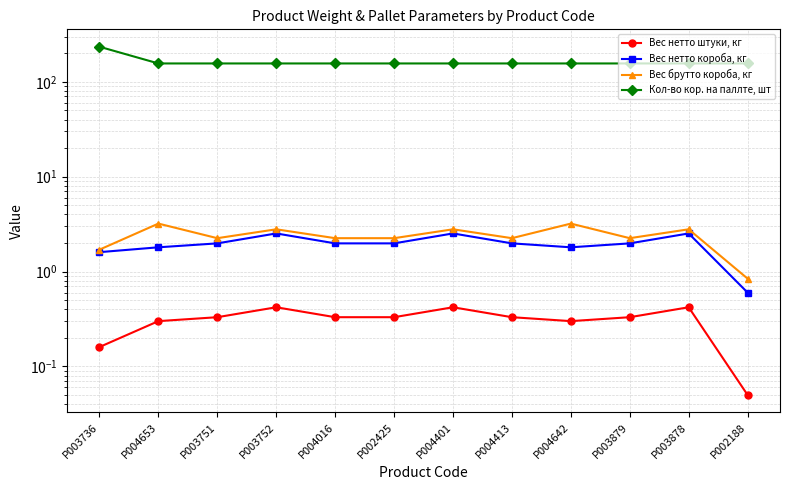

Which has a higher value, P004653 or P004413?

P004413